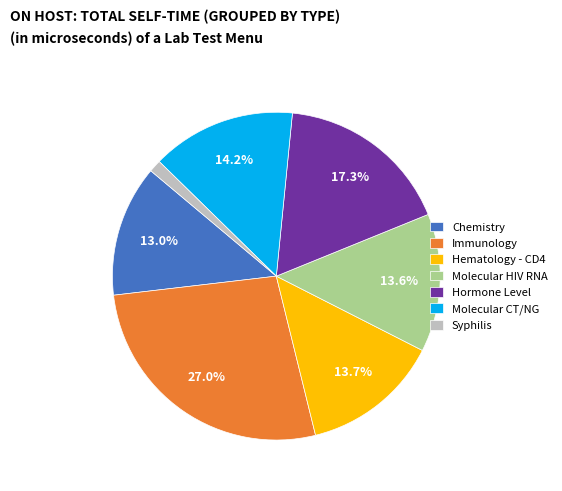

True or false: Chemistry accounts for 13% of the total.

True